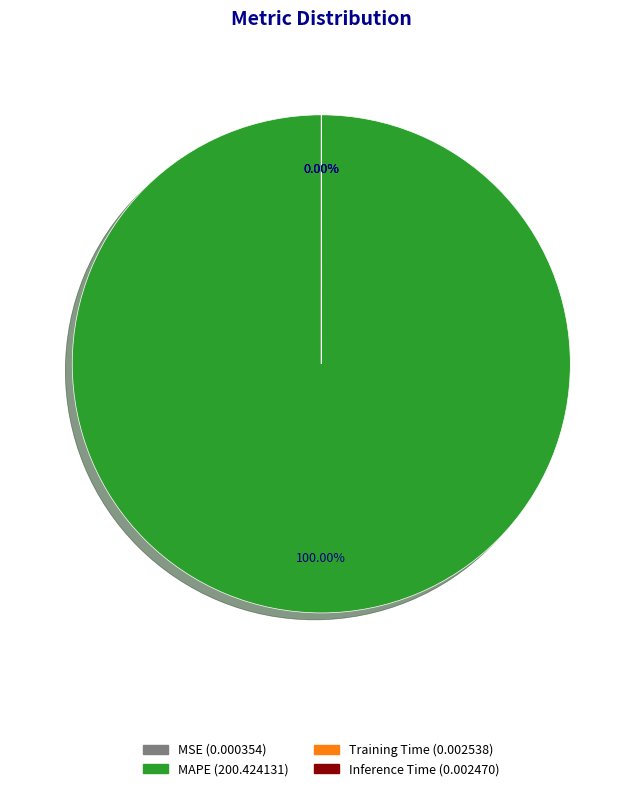

Which slice is the smallest?

MSE